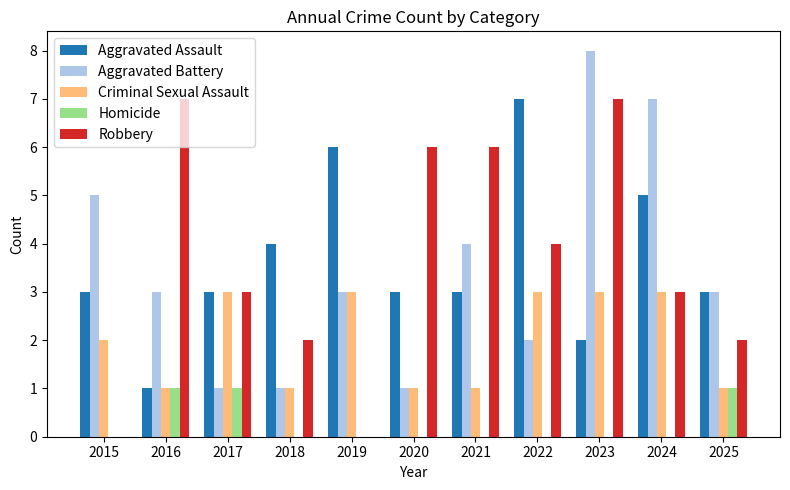

True or false: Homicide has a value of 1 at 2016.

True